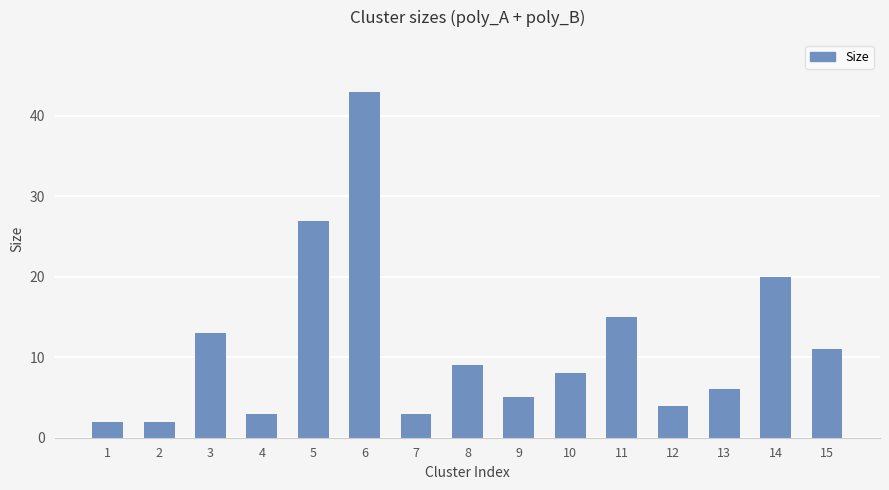

What is the sum of all values?

171